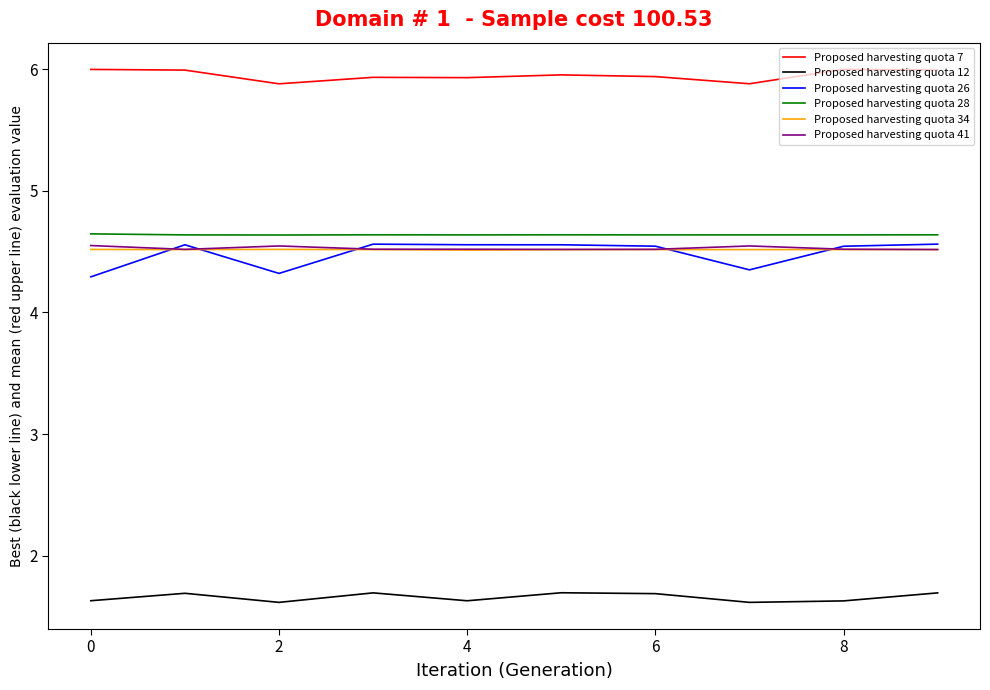

True or false: Proposed harvesting quota 34 and Proposed harvesting quota 12 intersect in this chart.

False